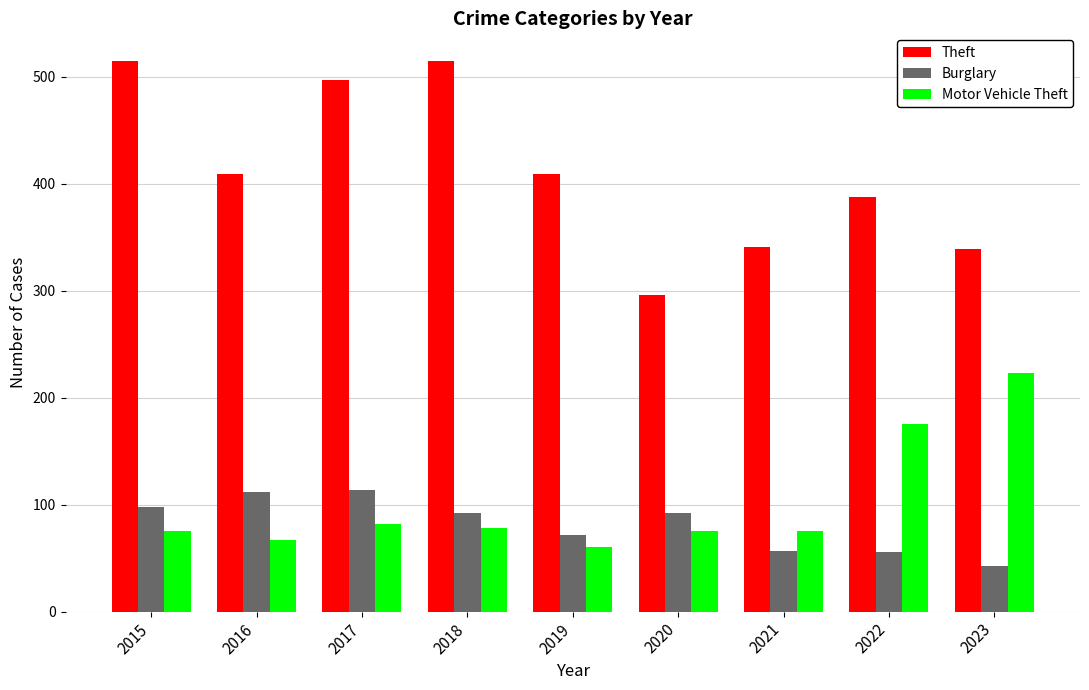

Is it true that Motor Vehicle Theft equals 51 at 2021?

False